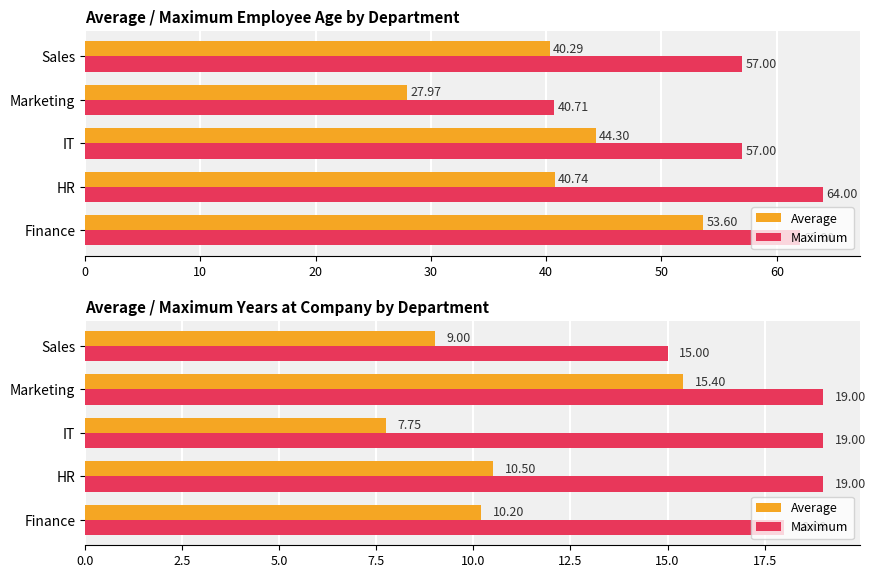

Rank the series by their average value, from lowest to highest.

Average, Maximum